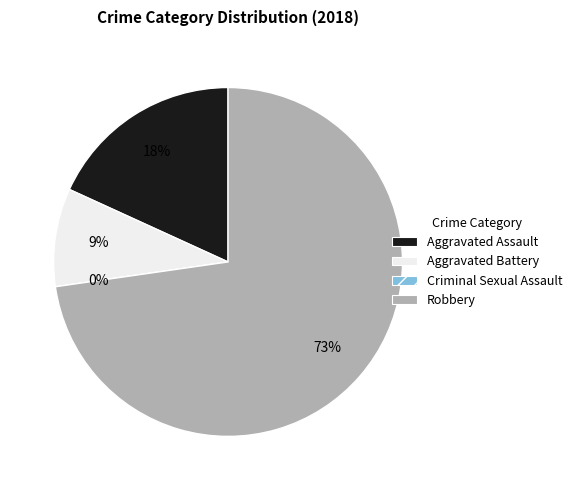

How many segments does this pie chart have?

4